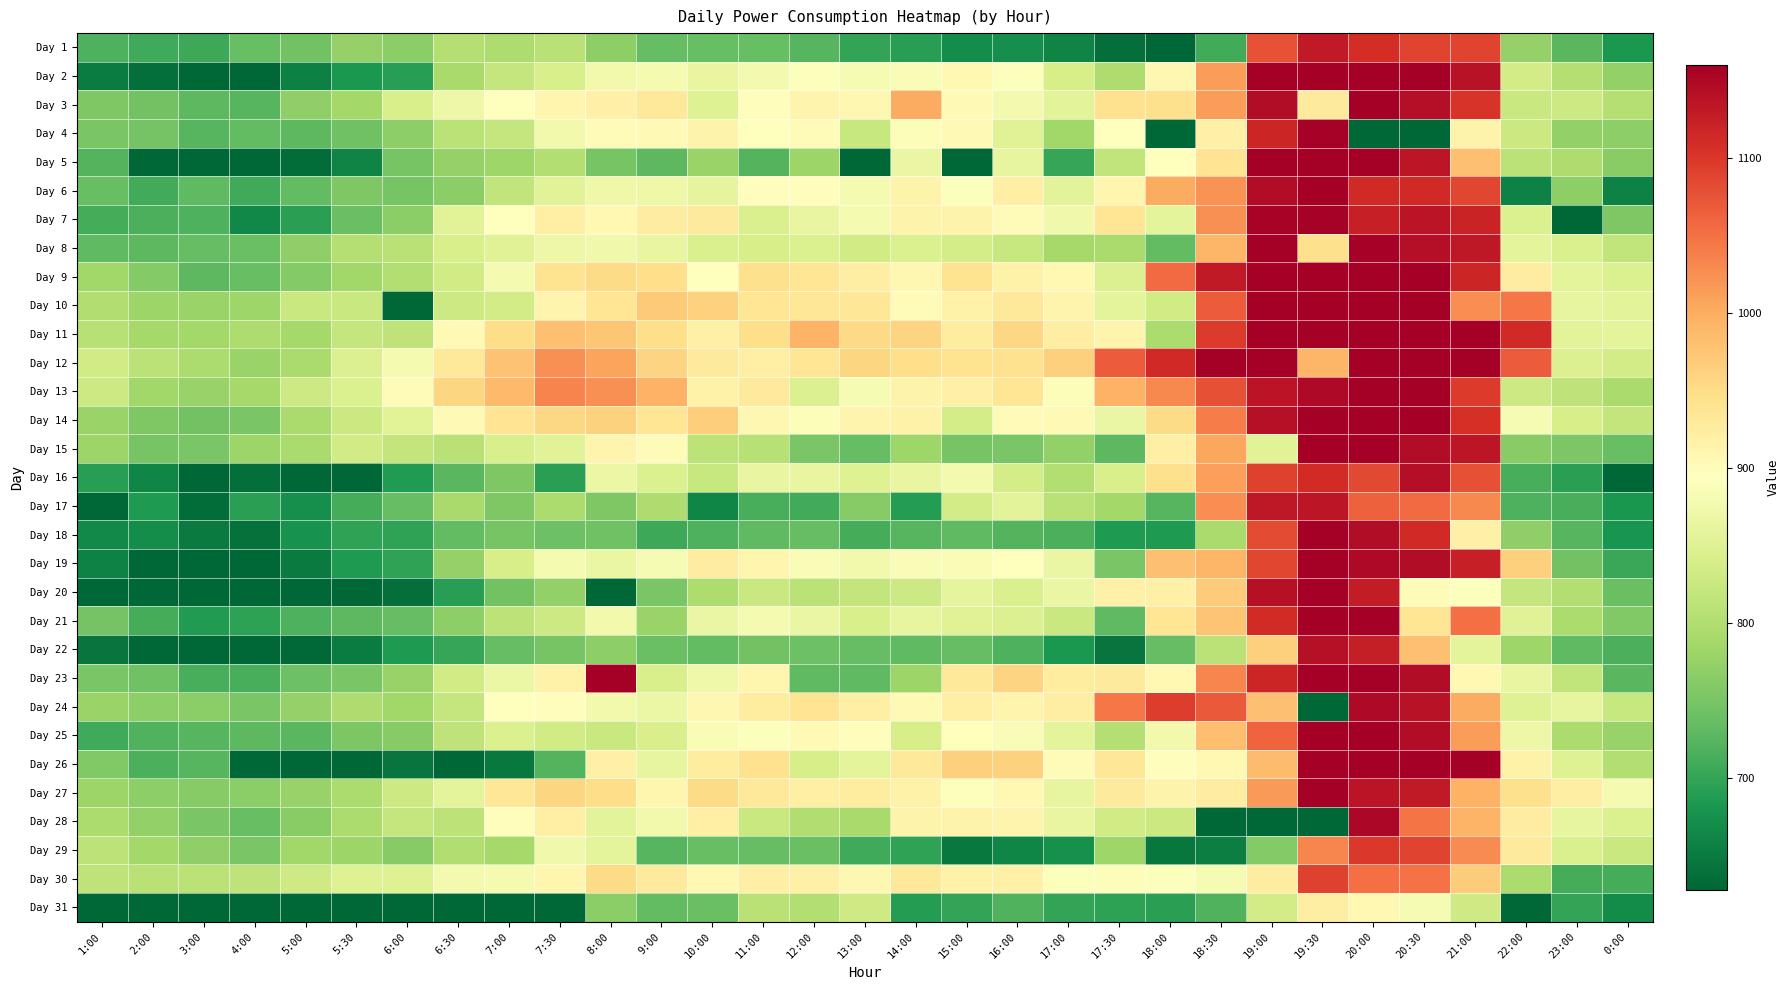

Rank the series at 14:00 from highest to lowest value.

Day 3, Day 11, Day 12, Day 30, Day 26, Day 27, Day 14, Day 7, Day 13, Day 28, Day 6, Day 9, Day 24, Day 10, Day 4, Day 19, Day 2, Day 5, Day 16, Day 21, Day 8, Day 25, Day 20, Day 15, Day 23, Day 22, Day 18, Day 29, Day 1, Day 17, Day 31